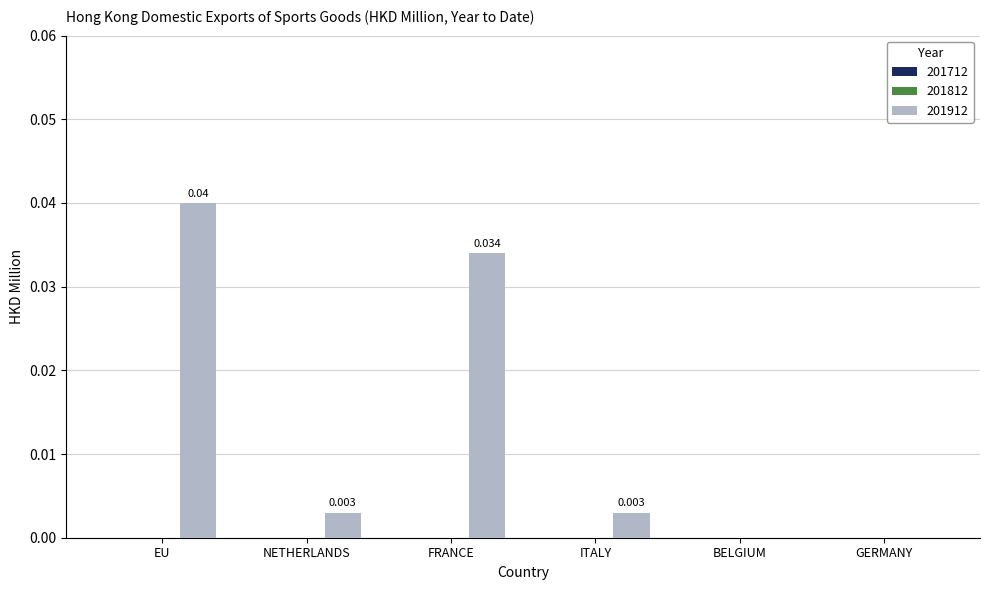

Which has a higher value, FRANCE or EU?

EU